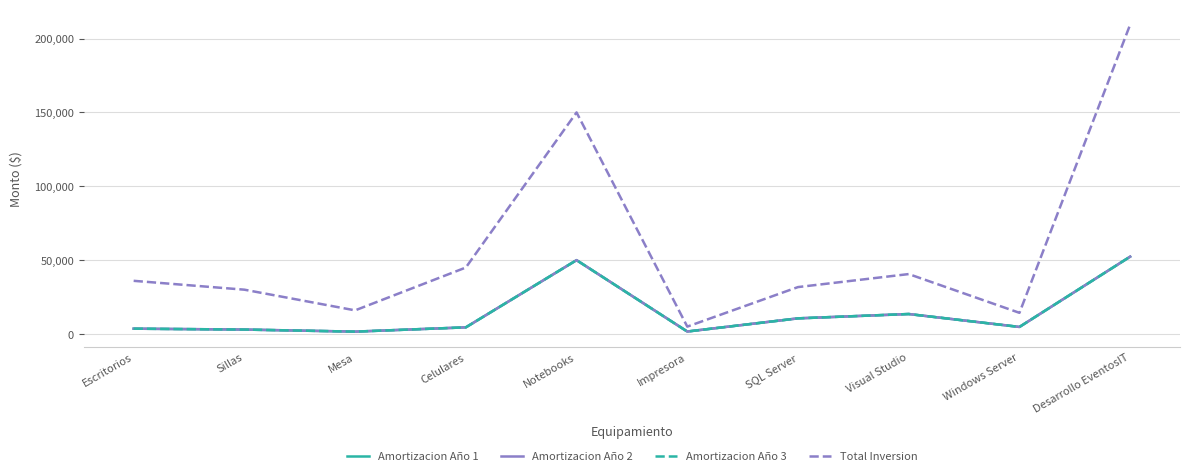

What is the highest value of the Amortizacion Año 1 series?

52368.8